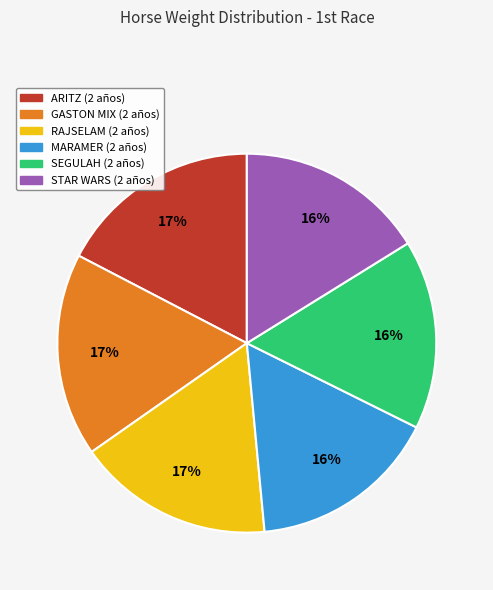

What is the ratio of the value at RAJSELAM (2 años) to the value at GASTON MIX (2 años)?

1.0